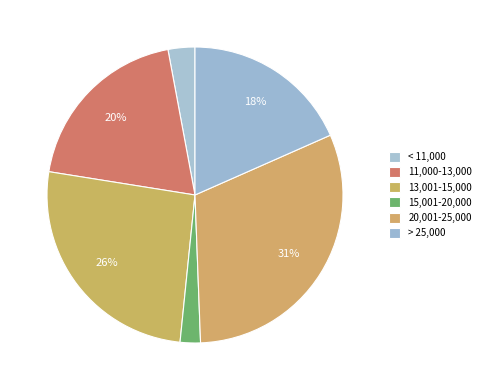

How many segments does this pie chart have?

6